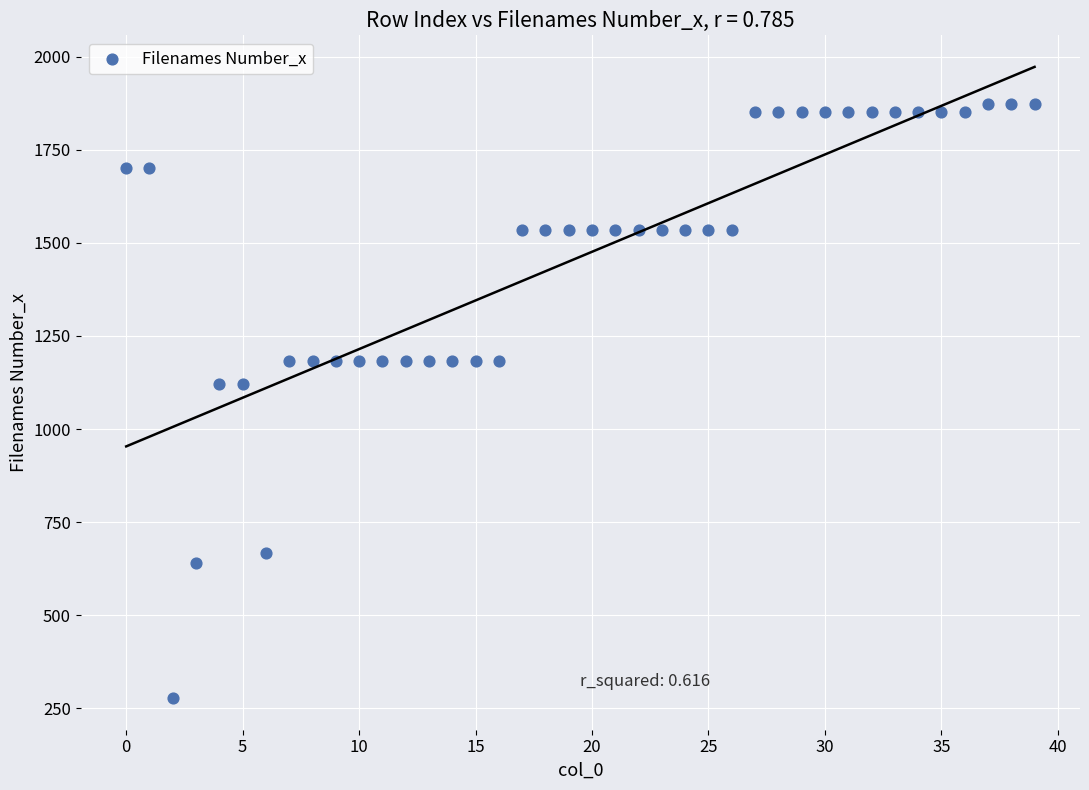

How many data points are displayed?

40